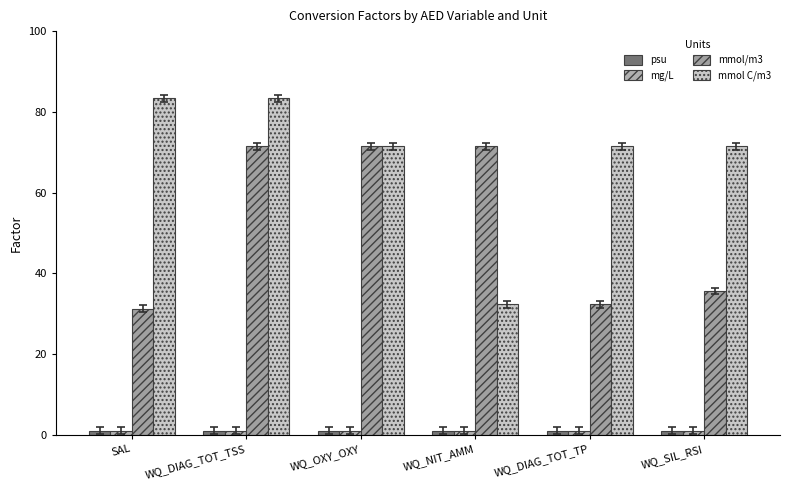

What are all the series names shown in the legend?

psu, mg/L, mmol/m3, mmol C/m3